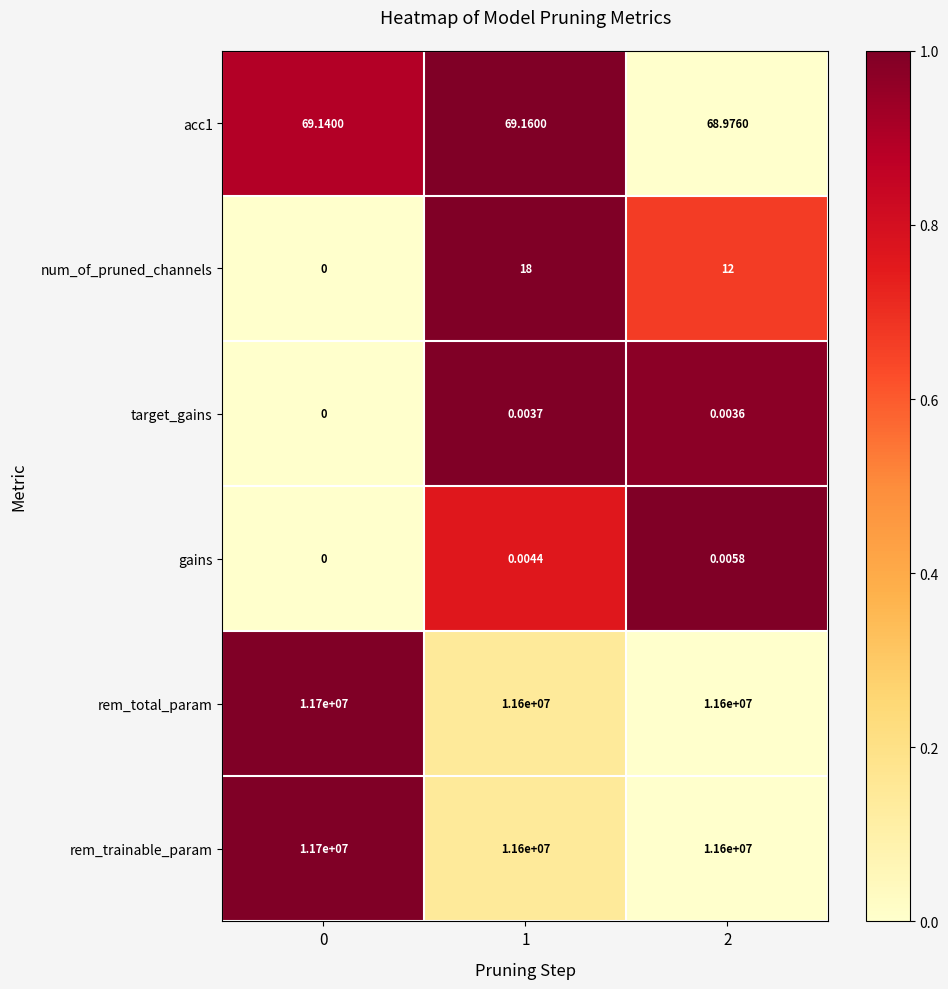

Which series changed the most between 1 and 2?

num_of_pruned_channels